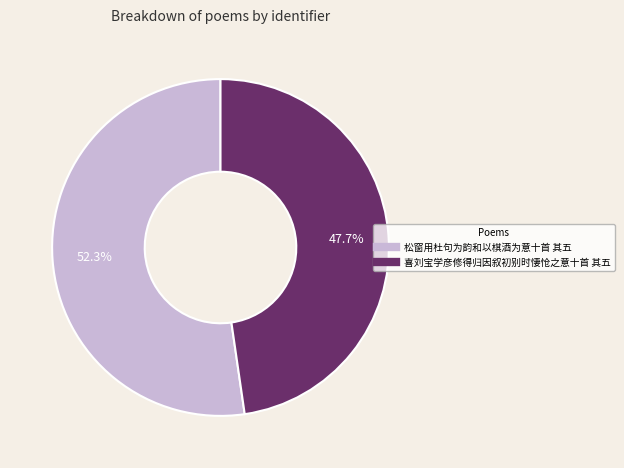

Count the number of slices in the pie.

2